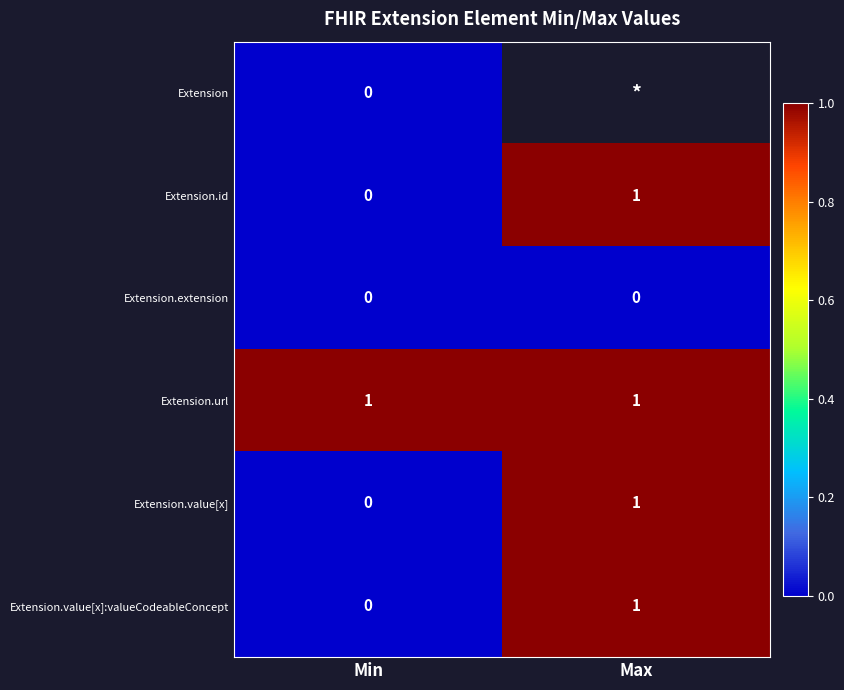

Is the value of Extension at Min greater than the value of Extension.id at Max?

No